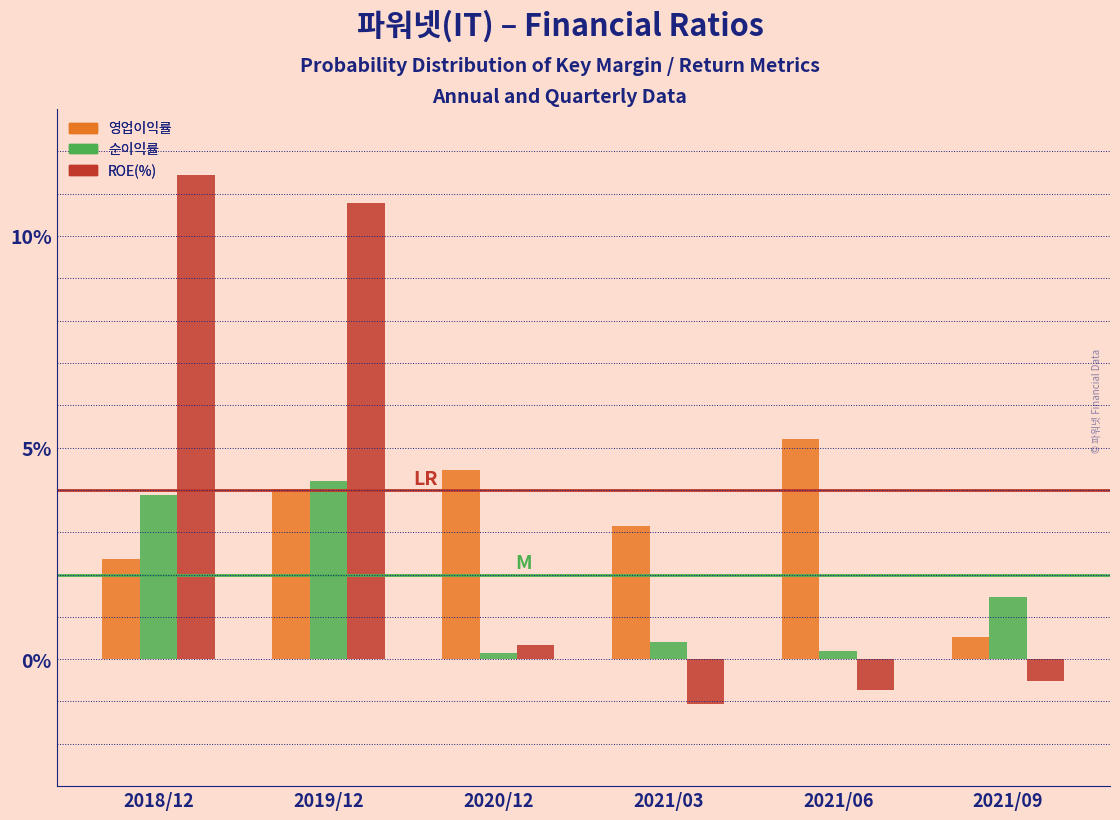

What is the sum of all 영업이익률 values?

19.7